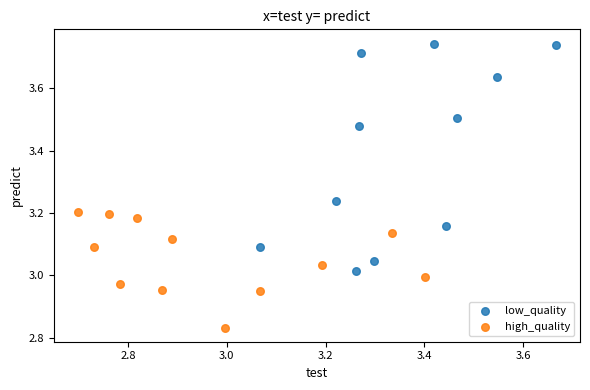

Which series has the widest spread of Y values?

low_quality